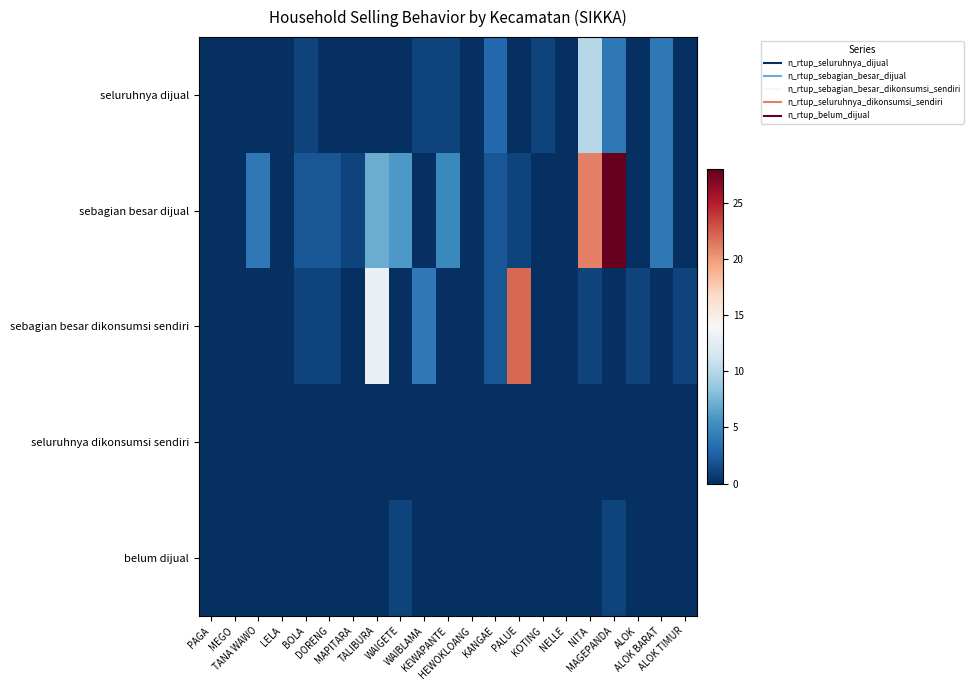

Reading left to right, transcribe all the data shown in this chart.

seluruhnya dijual: PAGA=0	MEGO=0	TANA WAWO=0	LELA=0	BOLA=1	DORENG=0	MAPITARA=0	TALIBURA=0	WAIGETE=0	WAIBLAMA=1	KEWAPANTE=1	HEWOKLOANG=0	KANGAE=3	PALUE=0	KOTING=1	NELLE=0	NITA=10	MAGEPANDA=4	ALOK=0	ALOK BARAT=4	ALOK TIMUR=0
sebagian besar dijual: PAGA=0	MEGO=0	TANA WAWO=4	LELA=0	BOLA=2	DORENG=2	MAPITARA=1	TALIBURA=7	WAIGETE=6	WAIBLAMA=0	KEWAPANTE=5	HEWOKLOANG=0	KANGAE=2	PALUE=1	KOTING=0	NELLE=0	NITA=21	MAGEPANDA=28	ALOK=0	ALOK BARAT=4	ALOK TIMUR=0
sebagian besar dikonsumsi sendiri: PAGA=0	MEGO=0	TANA WAWO=0	LELA=0	BOLA=1	DORENG=1	MAPITARA=0	TALIBURA=13	WAIGETE=0	WAIBLAMA=4	KEWAPANTE=0	HEWOKLOANG=0	KANGAE=2	PALUE=22	KOTING=0	NELLE=0	NITA=1	MAGEPANDA=0	ALOK=1	ALOK BARAT=0	ALOK TIMUR=1
seluruhnya dikonsumsi sendiri: PAGA=0	MEGO=0	TANA WAWO=0	LELA=0	BOLA=0	DORENG=0	MAPITARA=0	TALIBURA=0	WAIGETE=0	WAIBLAMA=0	KEWAPANTE=0	HEWOKLOANG=0	KANGAE=0	PALUE=0	KOTING=0	NELLE=0	NITA=0	MAGEPANDA=0	ALOK=0	ALOK BARAT=0	ALOK TIMUR=0
belum dijual: PAGA=0	MEGO=0	TANA WAWO=0	LELA=0	BOLA=0	DORENG=0	MAPITARA=0	TALIBURA=0	WAIGETE=1	WAIBLAMA=0	KEWAPANTE=0	HEWOKLOANG=0	KANGAE=0	PALUE=0	KOTING=0	NELLE=0	NITA=0	MAGEPANDA=1	ALOK=0	ALOK BARAT=0	ALOK TIMUR=0